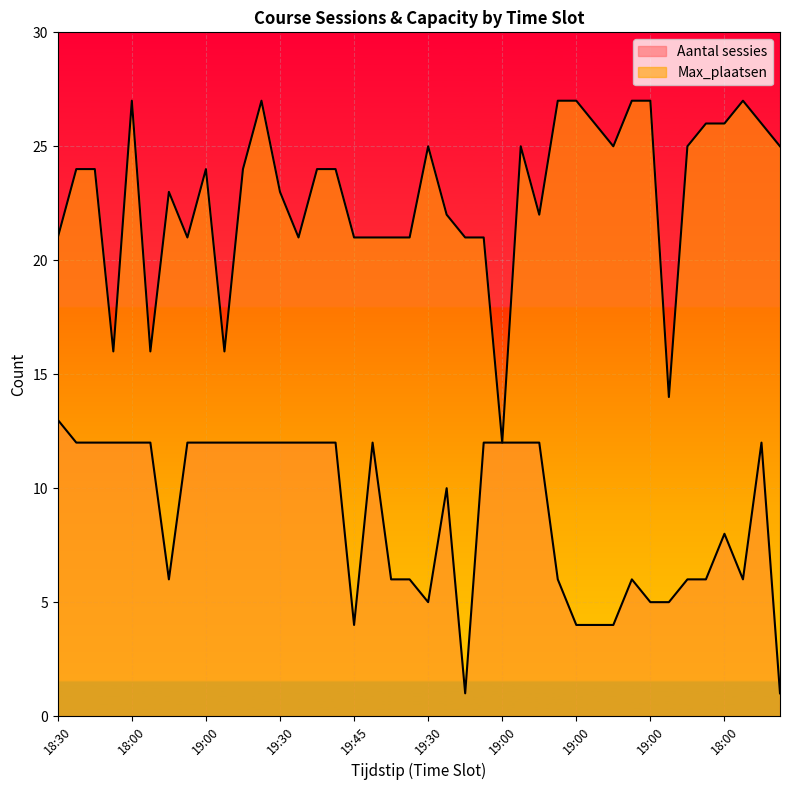

What is the minimum value for Max_plaatsen?

12